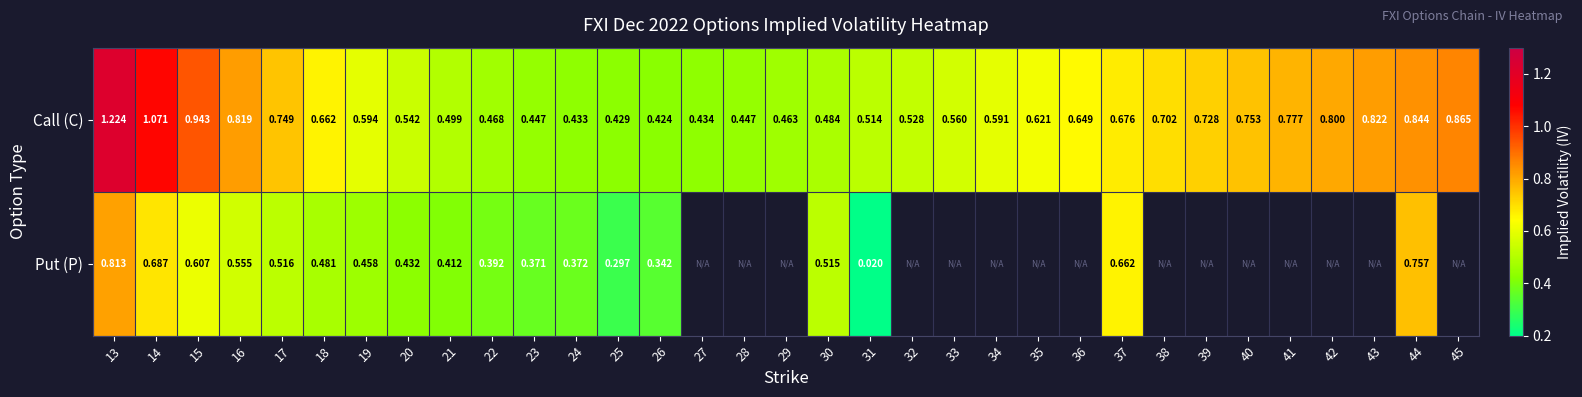

At which category is the sum across all series the highest?

13